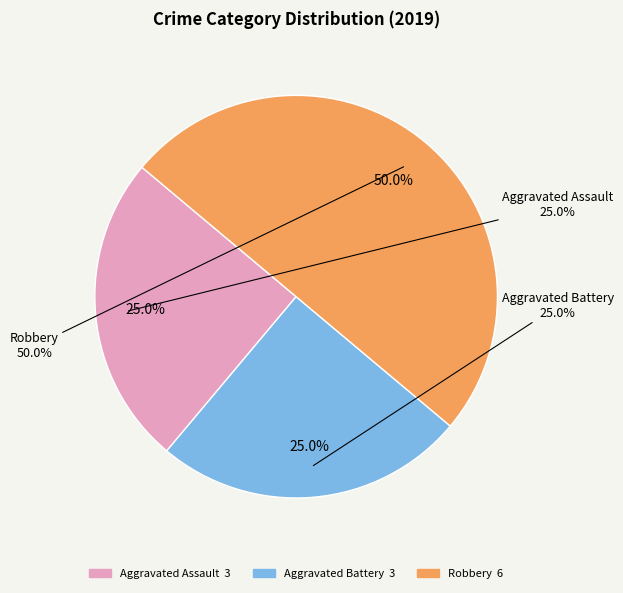

What percentage do Aggravated Assault and Robbery together represent?

75.0%